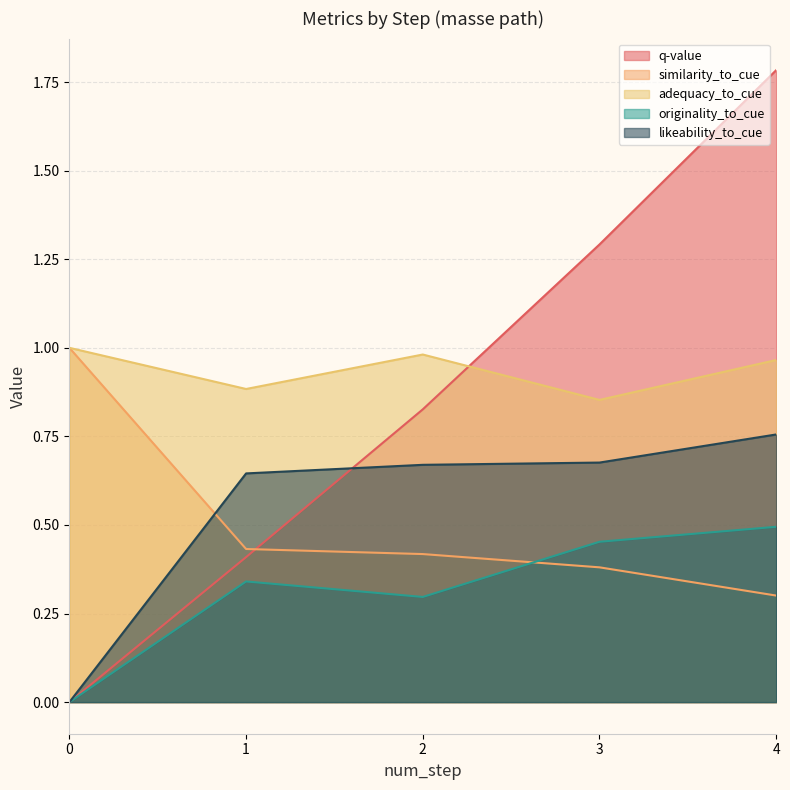

The likeability_to_cue series shows 0.5 at 4. True or false?

False